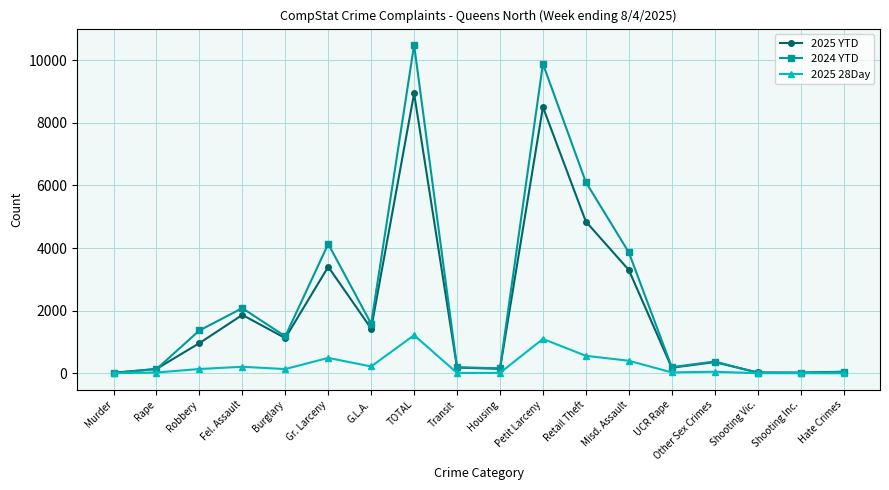

What is the label of the 2nd point from the right?

Shooting Inc.